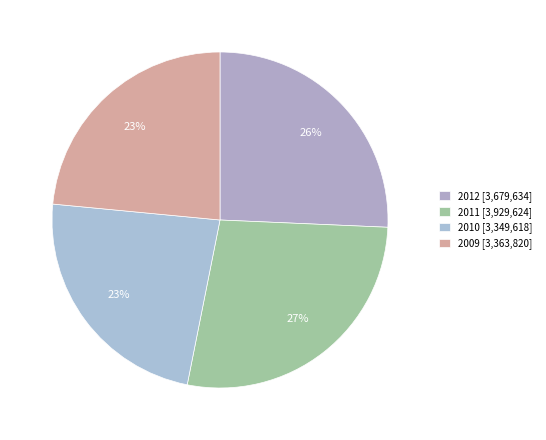

True or false: 2010 accounts for 23% of the total.

True